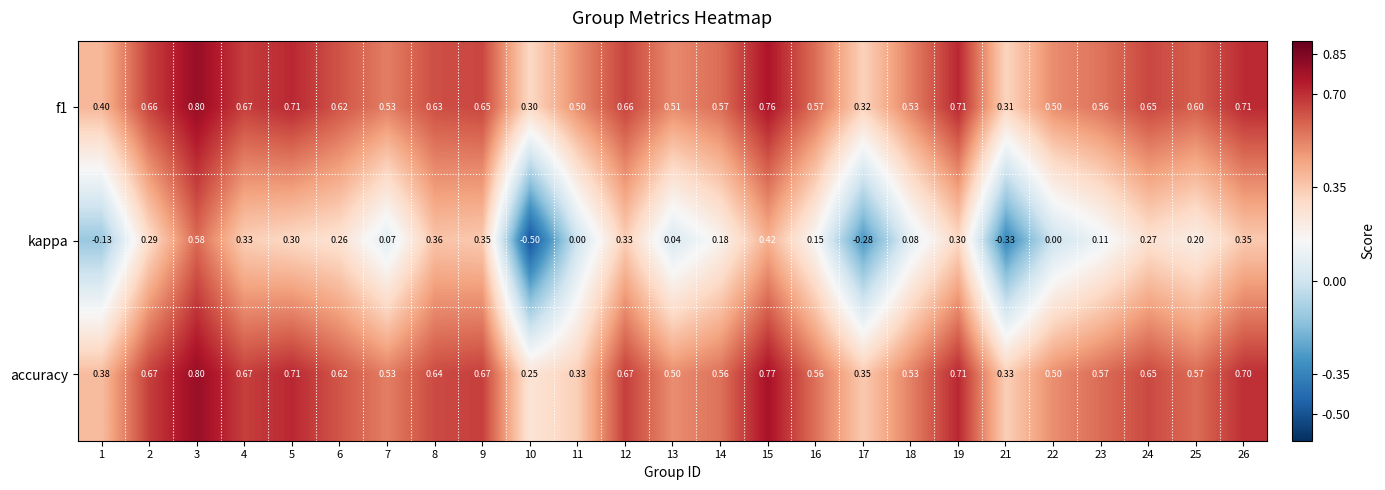

Is the value of kappa at 15 greater than the value of f1 at 16?

No